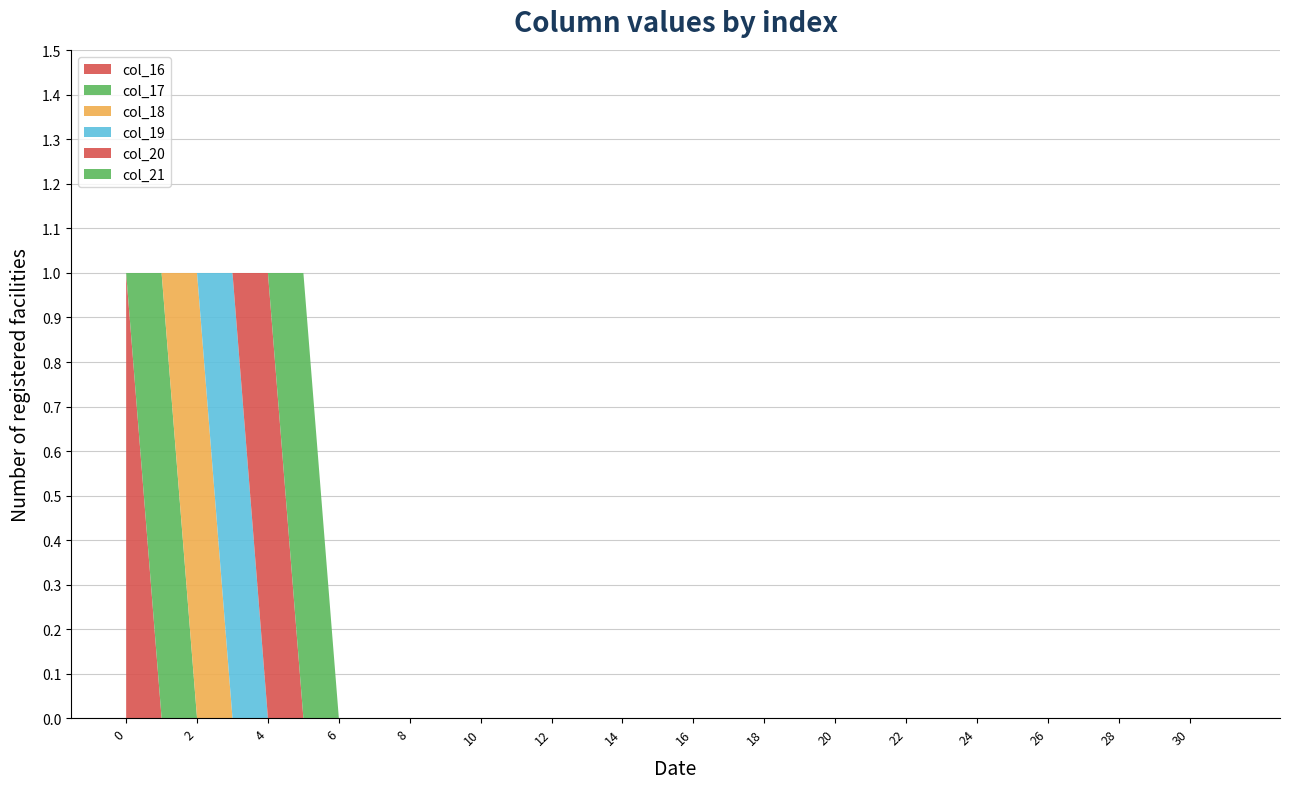

Reading right to left, list all the values displayed in this chart.

col_16: 0	0	0	0	0	0	0	0	0	0	0	0	0	0	0	0	0	0	0	0	0	0	0	0	0	0	0	0	0	0	0	1
col_17: 0	0	0	0	0	0	0	0	0	0	0	0	0	0	0	0	0	0	0	0	0	0	0	0	0	0	0	0	0	0	1	0
col_18: 0	0	0	0	0	0	0	0	0	0	0	0	0	0	0	0	0	0	0	0	0	0	0	0	0	0	0	0	0	1	0	0
col_19: 0	0	0	0	0	0	0	0	0	0	0	0	0	0	0	0	0	0	0	0	0	0	0	0	0	0	0	0	1	0	0	0
col_20: 0	0	0	0	0	0	0	0	0	0	0	0	0	0	0	0	0	0	0	0	0	0	0	0	0	0	0	1	0	0	0	0
col_21: 0	0	0	0	0	0	0	0	0	0	0	0	0	0	0	0	0	0	0	0	0	0	0	0	0	0	1	0	0	0	0	0